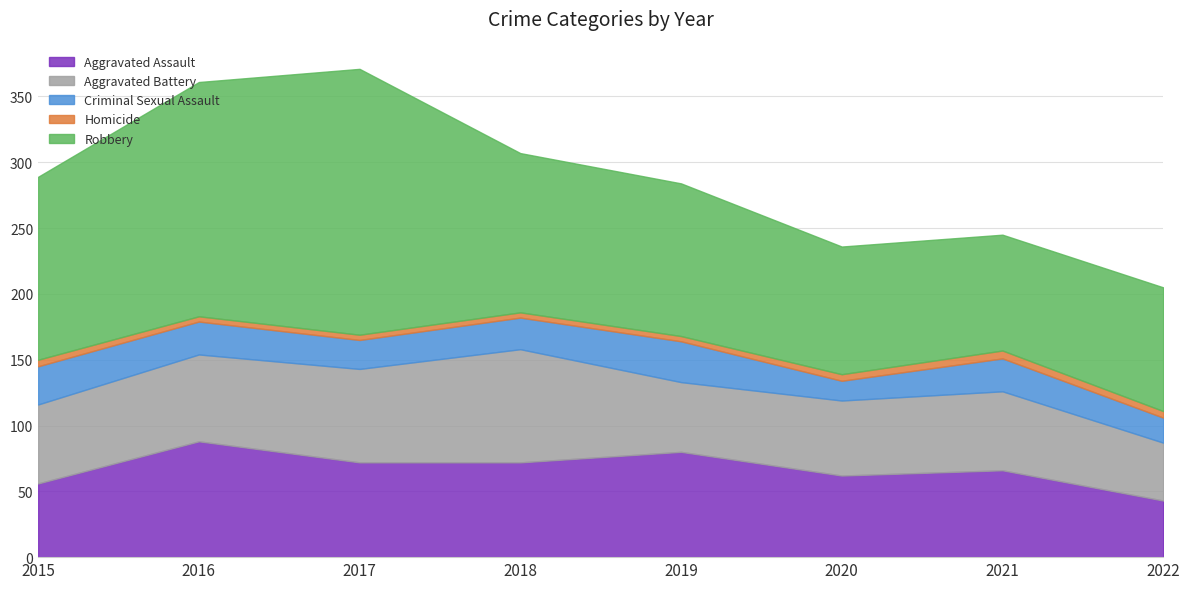

True or false: Aggravated Assault has more than 2 points higher than both neighbors.

True